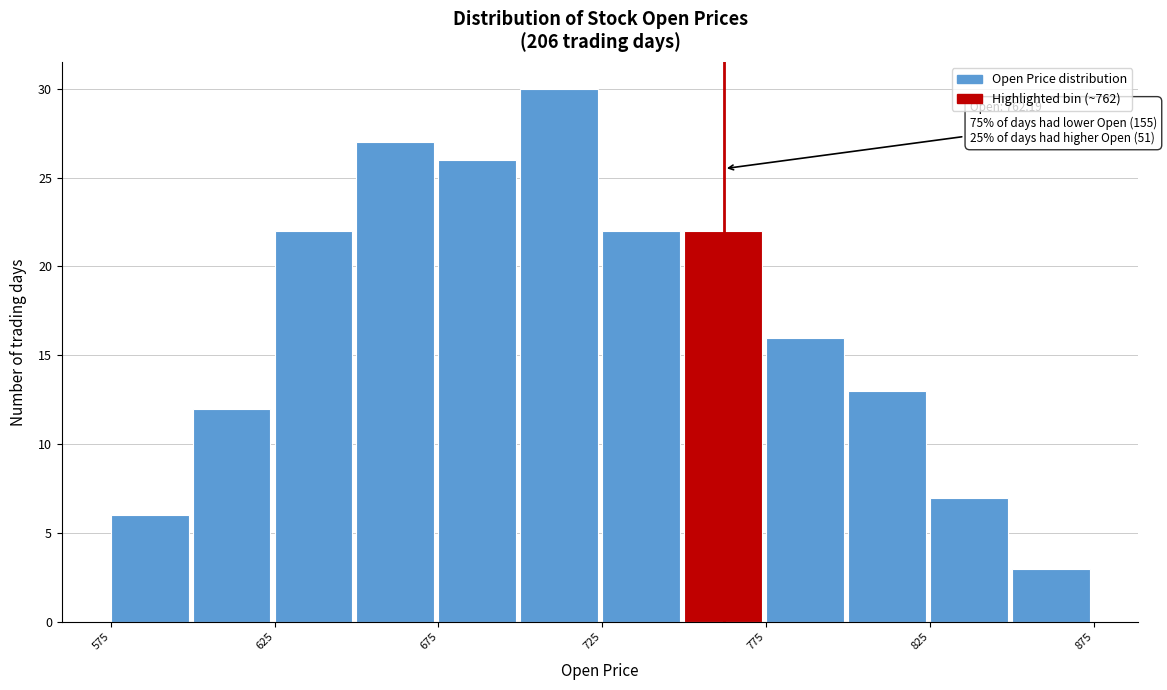

Which range on the x-axis has the tallest bar?

700 to 725